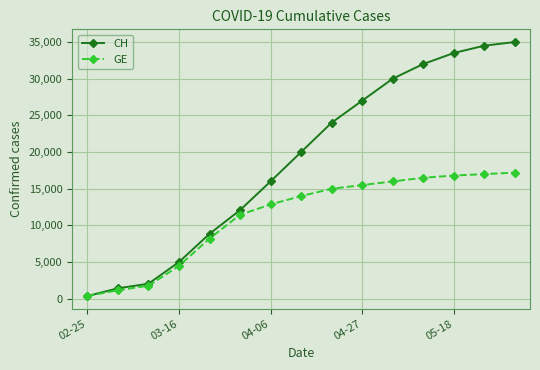

Which series has the largest range (max minus min)?

CH